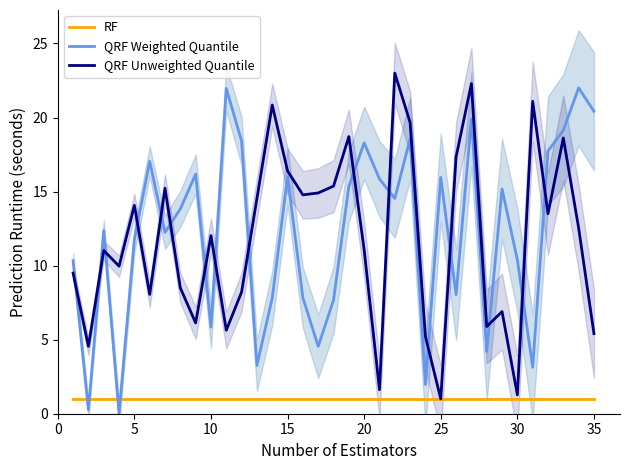

Rank the series by their maximum value, from lowest to highest.

RF, QRF Weighted Quantile, QRF Unweighted Quantile